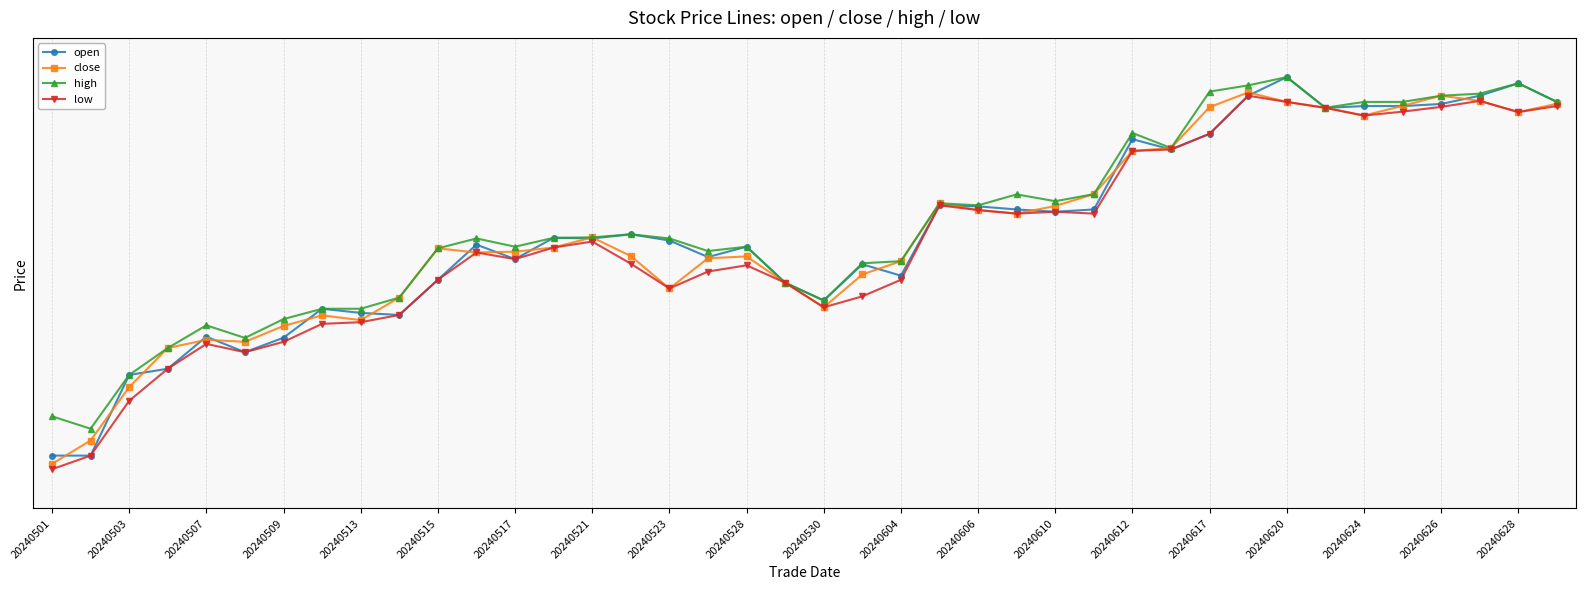

True or false: high and open cross at least once.

False